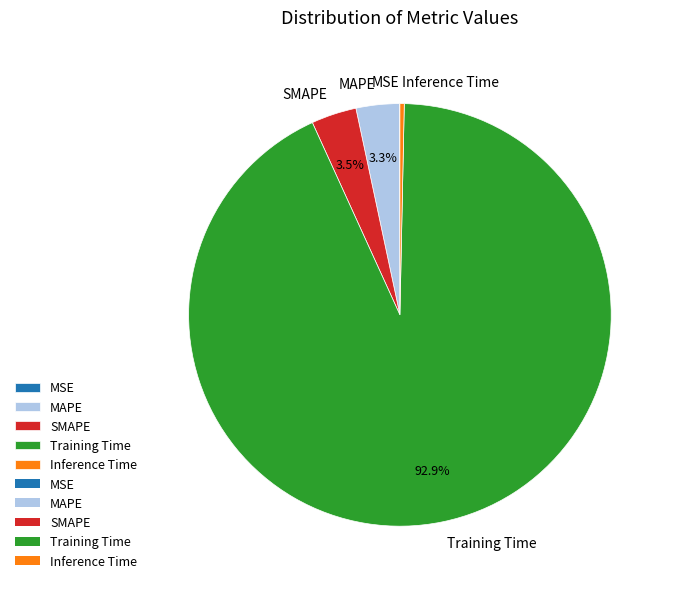

What is the largest slice in the pie chart?

Training Time